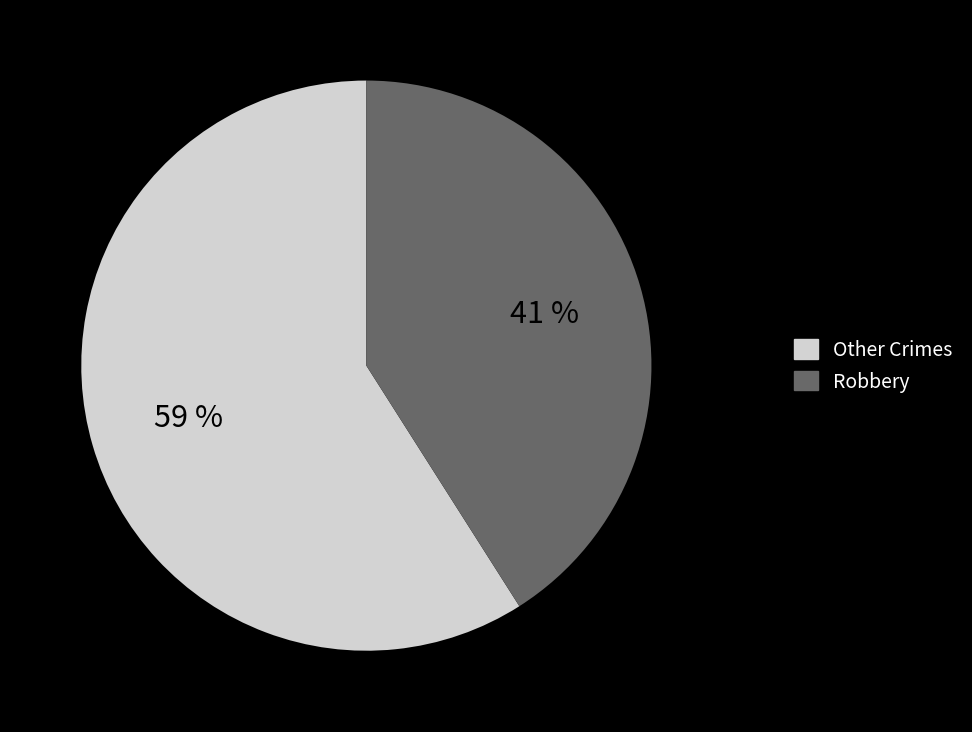

How many segments does this pie chart have?

2